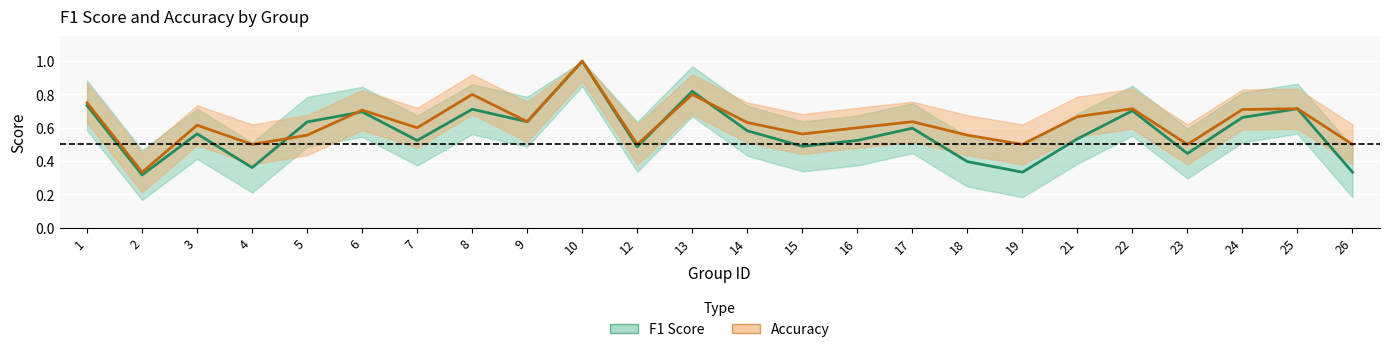

What is the lowest value of the f1 series?

0.3